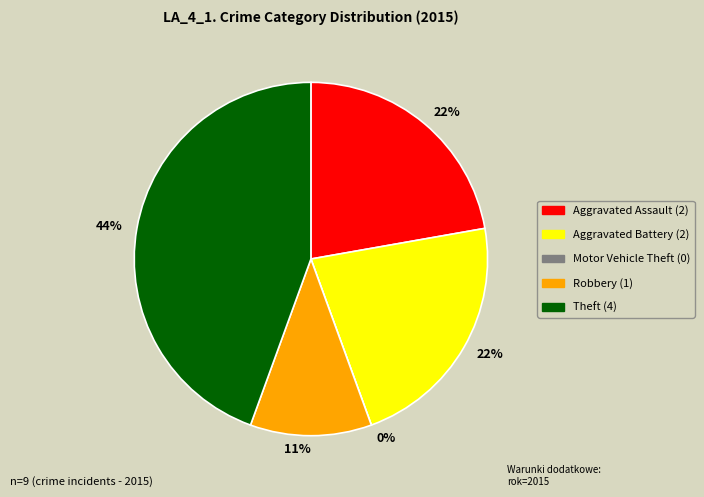

The Motor Vehicle Theft slice represents 0% of the pie. True or false?

True